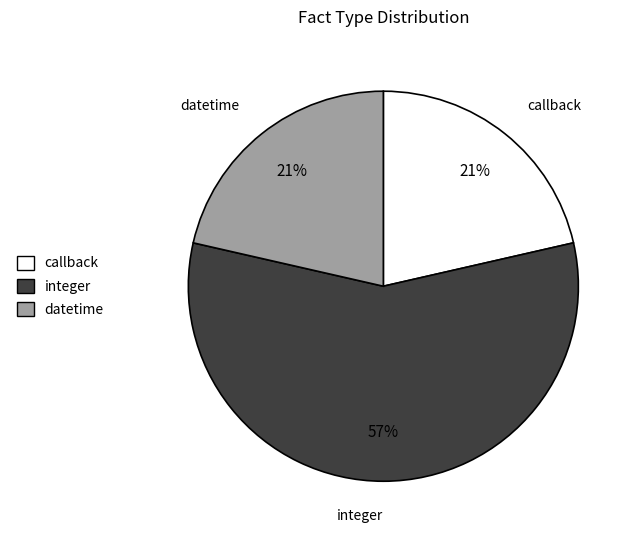

How many slices are in this pie chart?

3